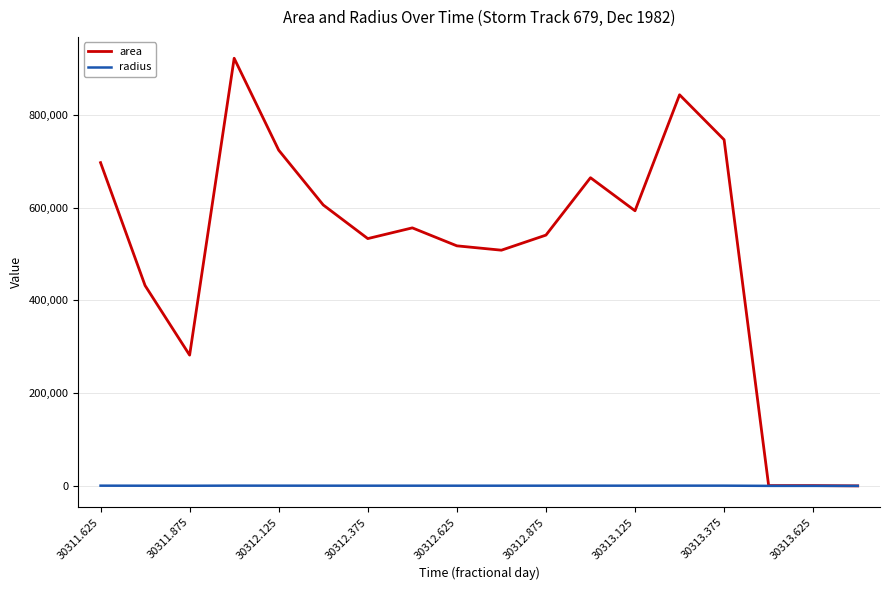

Rank the series by their average value, from lowest to highest.

radius, area